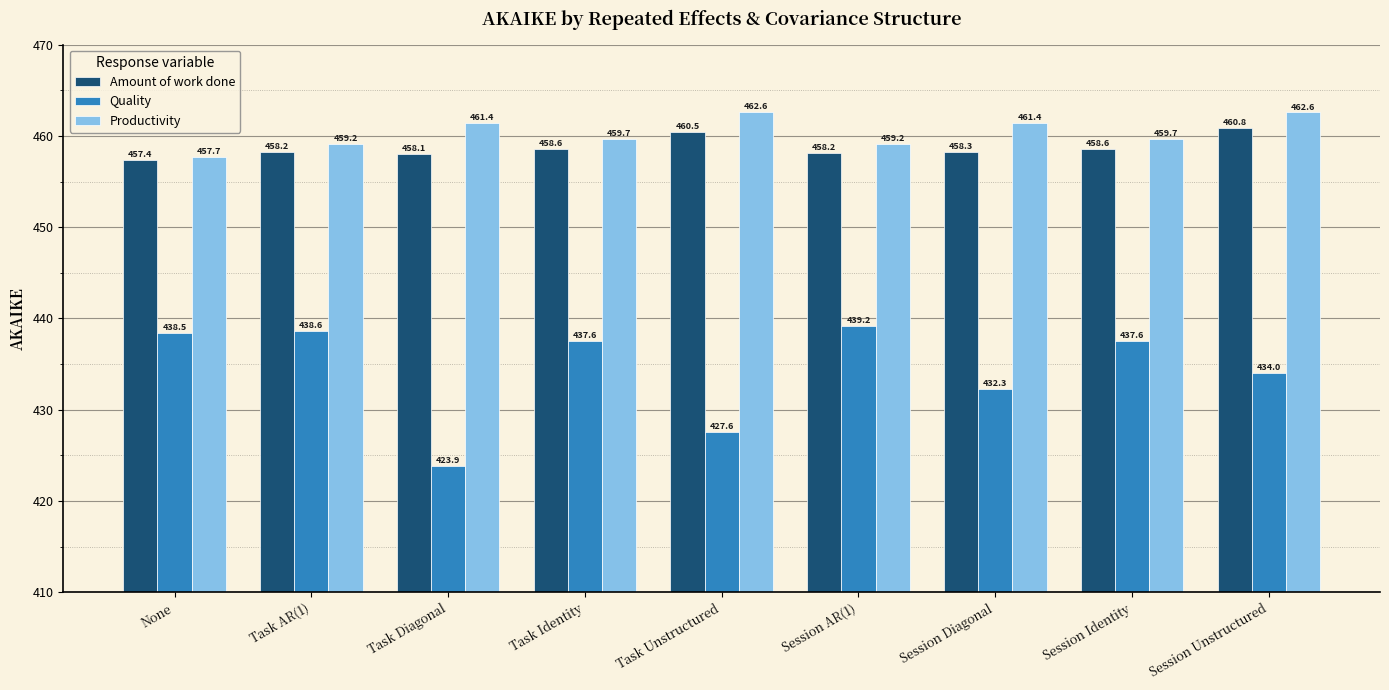

Rank the series by their maximum value, from highest to lowest.

Productivity, Amount of work done, Quality